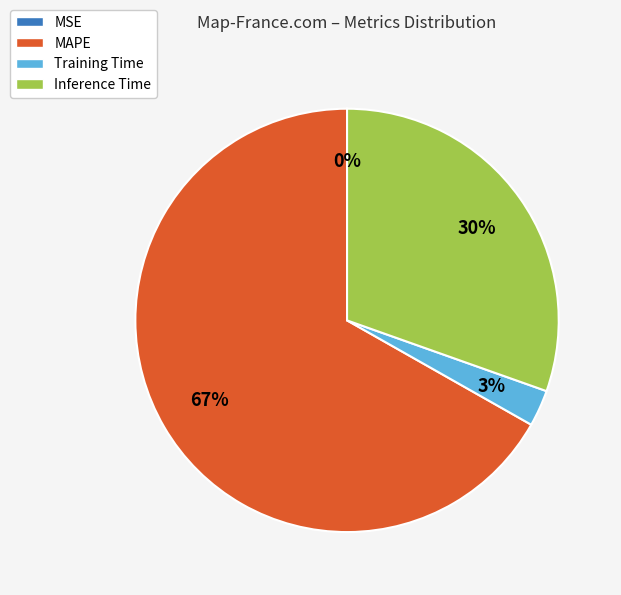

Combined, do Inference Time and MAPE account for over 50%?

Yes